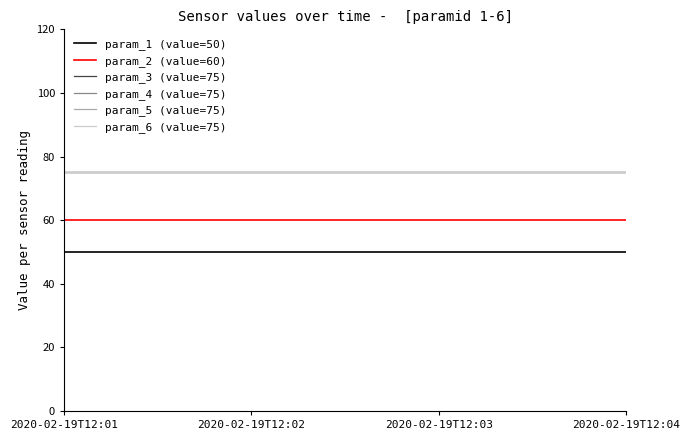

What is the lowest value of the param_5 (value=75) series?

75